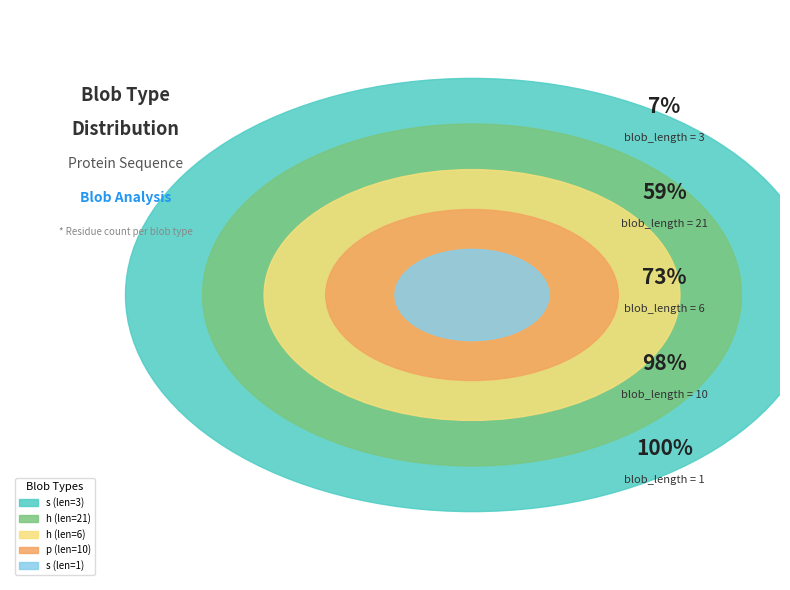

Is it true that p (blob_length=10) is 35% of the pie?

False